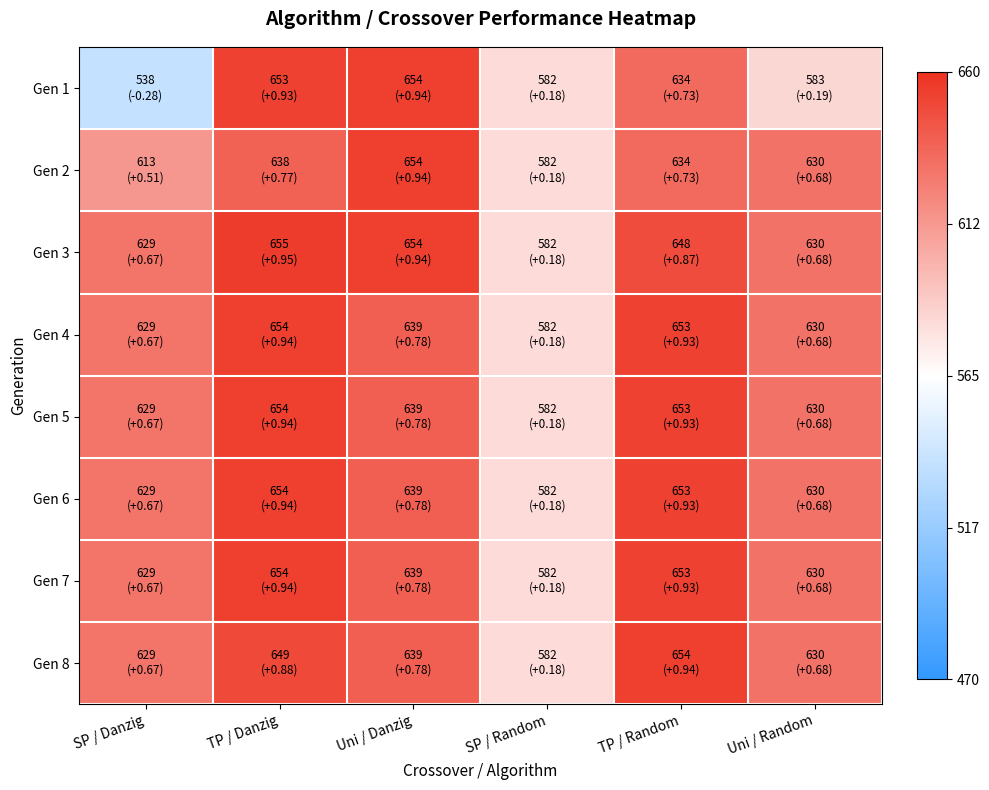

Which series has the widest spread of values?

Gen 1